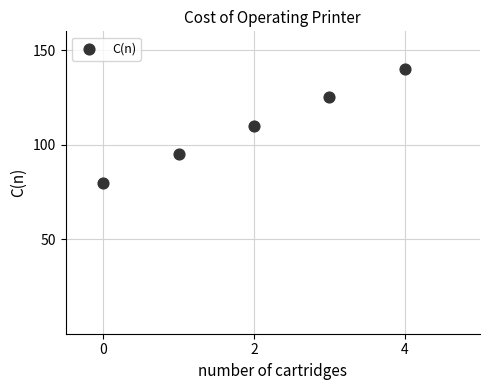

What is the range of Y values (max minus min)?

60